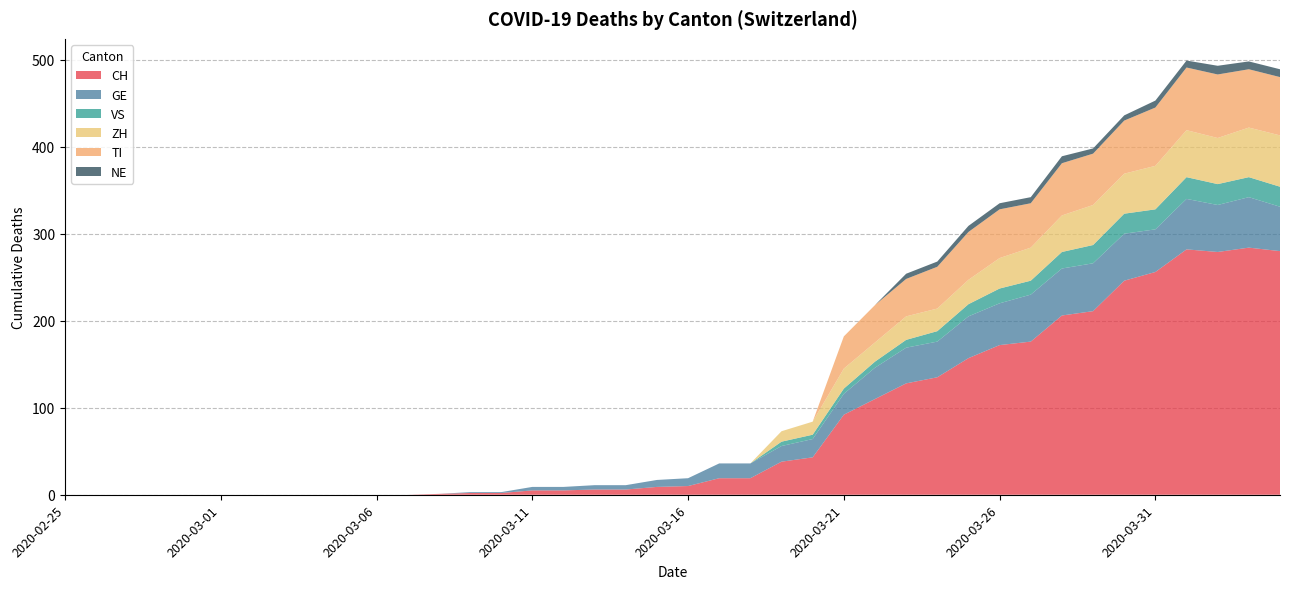

Reading right to left, transcribe all the data shown in this chart.

CH: 2020-04-04=280	2020-04-03=284	2020-04-02=279	2020-04-01=282	2020-03-31=256	2020-03-30=246	2020-03-29=211	2020-03-28=206	2020-03-27=176	2020-03-26=172	2020-03-25=157	2020-03-24=135	2020-03-23=128	2020-03-22=110	2020-03-21=92	2020-03-20=43	2020-03-19=38	2020-03-18=19	2020-03-17=19	2020-03-16=10	2020-03-15=9	2020-03-14=6	2020-03-13=6	2020-03-12=5	2020-03-11=5	2020-03-10=2	2020-03-09=2	2020-03-08=1	2020-03-07=0	2020-03-06=0	2020-03-05=0	2020-03-04=0	2020-03-03=0	2020-03-02=0	2020-03-01=0	2020-02-29=0	2020-02-28=0	2020-02-27=0	2020-02-26=0	2020-02-25=0
GE: 2020-04-04=51	2020-04-03=58	2020-04-02=54	2020-04-01=58	2020-03-31=49	2020-03-30=54	2020-03-29=55	2020-03-28=54	2020-03-27=54	2020-03-26=48	2020-03-25=48	2020-03-24=41	2020-03-23=41	2020-03-22=36	2020-03-21=24	2020-03-20=21	2020-03-19=18	2020-03-18=17	2020-03-17=17	2020-03-16=9	2020-03-15=8	2020-03-14=5	2020-03-13=5	2020-03-12=4	2020-03-11=4	2020-03-10=1	2020-03-09=1	2020-03-08=0	2020-03-07=0	2020-03-06=0	2020-03-05=0	2020-03-04=0	2020-03-03=0	2020-03-02=0	2020-03-01=0	2020-02-29=0	2020-02-28=0	2020-02-27=0	2020-02-26=0	2020-02-25=0
VS: 2020-04-04=23	2020-04-03=23	2020-04-02=24	2020-04-01=25	2020-03-31=23	2020-03-30=23	2020-03-29=21	2020-03-28=19	2020-03-27=16	2020-03-26=17	2020-03-25=14	2020-03-24=12	2020-03-23=9	2020-03-22=7	2020-03-21=6	2020-03-20=5	2020-03-19=5	2020-03-18=0	2020-03-17=0	2020-03-16=0	2020-03-15=0	2020-03-14=0	2020-03-13=0	2020-03-12=0	2020-03-11=0	2020-03-10=0	2020-03-09=0	2020-03-08=0	2020-03-07=0	2020-03-06=0	2020-03-05=0	2020-03-04=0	2020-03-03=0	2020-03-02=0	2020-03-01=0	2020-02-29=0	2020-02-28=0	2020-02-27=0	2020-02-26=0	2020-02-25=0
ZH: 2020-04-04=59	2020-04-03=57	2020-04-02=53	2020-04-01=54	2020-03-31=50	2020-03-30=46	2020-03-29=46	2020-03-28=42	2020-03-27=38	2020-03-26=35	2020-03-25=28	2020-03-24=26	2020-03-23=27	2020-03-22=22	2020-03-21=23	2020-03-20=15	2020-03-19=12	2020-03-18=0	2020-03-17=0	2020-03-16=0	2020-03-15=0	2020-03-14=0	2020-03-13=0	2020-03-12=0	2020-03-11=0	2020-03-10=0	2020-03-09=0	2020-03-08=0	2020-03-07=0	2020-03-06=0	2020-03-05=0	2020-03-04=0	2020-03-03=0	2020-03-02=0	2020-03-01=0	2020-02-29=0	2020-02-28=0	2020-02-27=0	2020-02-26=0	2020-02-25=0
TI: 2020-04-04=67	2020-04-03=67	2020-04-02=73	2020-04-01=72	2020-03-31=67	2020-03-30=61	2020-03-29=59	2020-03-28=60	2020-03-27=51	2020-03-26=56	2020-03-25=55	2020-03-24=48	2020-03-23=43	2020-03-22=43	2020-03-21=37	2020-03-20=0	2020-03-19=0	2020-03-18=0	2020-03-17=0	2020-03-16=0	2020-03-15=0	2020-03-14=0	2020-03-13=0	2020-03-12=0	2020-03-11=0	2020-03-10=0	2020-03-09=0	2020-03-08=0	2020-03-07=0	2020-03-06=0	2020-03-05=0	2020-03-04=0	2020-03-03=0	2020-03-02=0	2020-03-01=0	2020-02-29=0	2020-02-28=0	2020-02-27=0	2020-02-26=0	2020-02-25=0
NE: 2020-04-04=9	2020-04-03=9	2020-04-02=10	2020-04-01=8	2020-03-31=8	2020-03-30=6	2020-03-29=6	2020-03-28=8	2020-03-27=7	2020-03-26=7	2020-03-25=7	2020-03-24=6	2020-03-23=6	2020-03-22=0	2020-03-21=0	2020-03-20=0	2020-03-19=0	2020-03-18=0	2020-03-17=0	2020-03-16=0	2020-03-15=0	2020-03-14=0	2020-03-13=0	2020-03-12=0	2020-03-11=0	2020-03-10=0	2020-03-09=0	2020-03-08=0	2020-03-07=0	2020-03-06=0	2020-03-05=0	2020-03-04=0	2020-03-03=0	2020-03-02=0	2020-03-01=0	2020-02-29=0	2020-02-28=0	2020-02-27=0	2020-02-26=0	2020-02-25=0